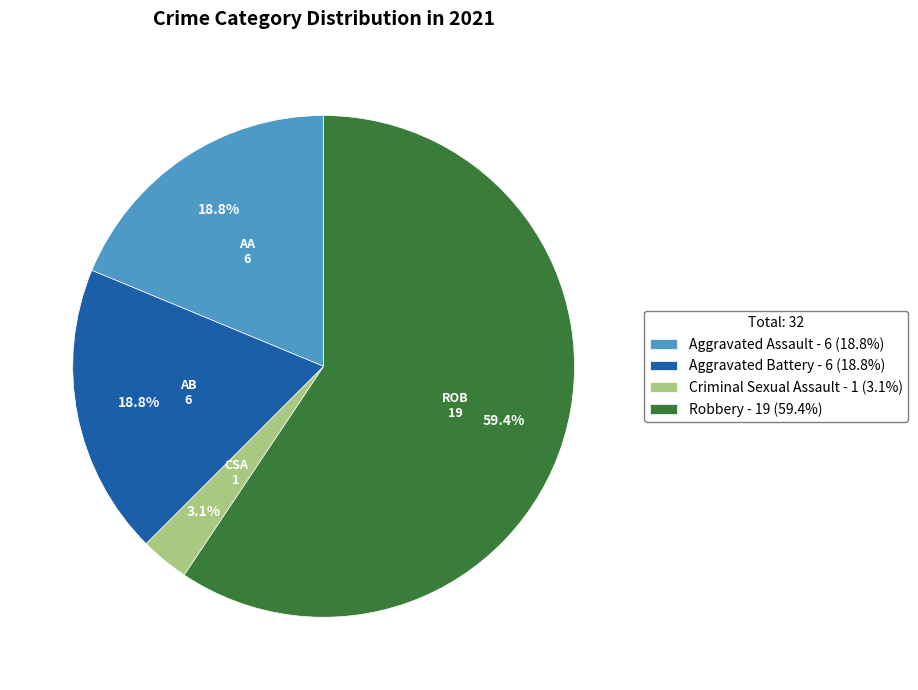

Combined, do Aggravated Battery and Robbery account for over 50%?

Yes